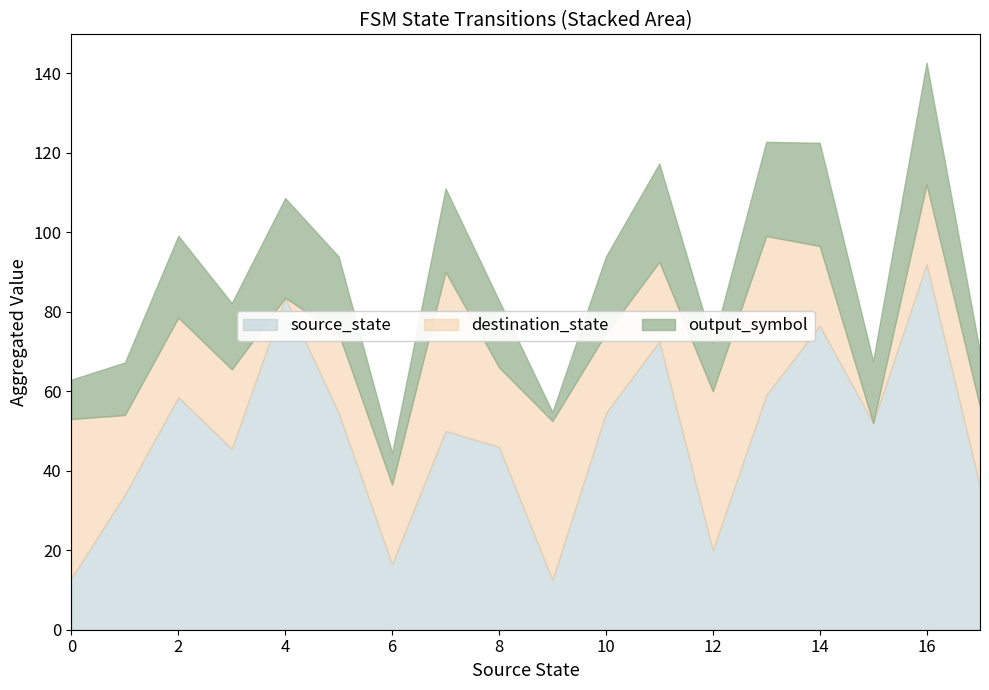

What is the total value across all series at 16?

142.6